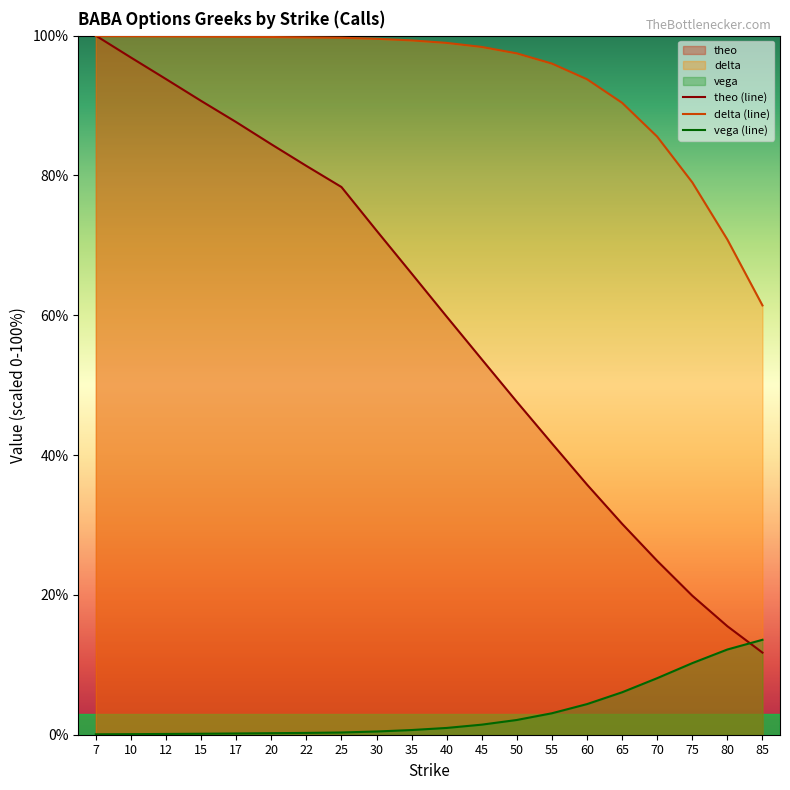

True or false: vega has more than 0 points higher than both neighbors.

False